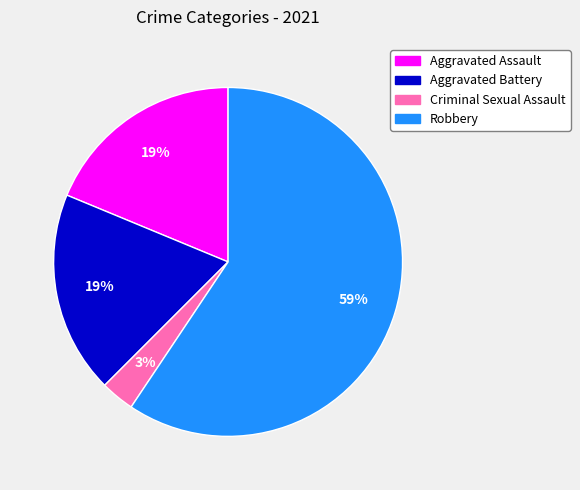

To the nearest percent, what is the combined percentage of Robbery and Aggravated Battery?

78%